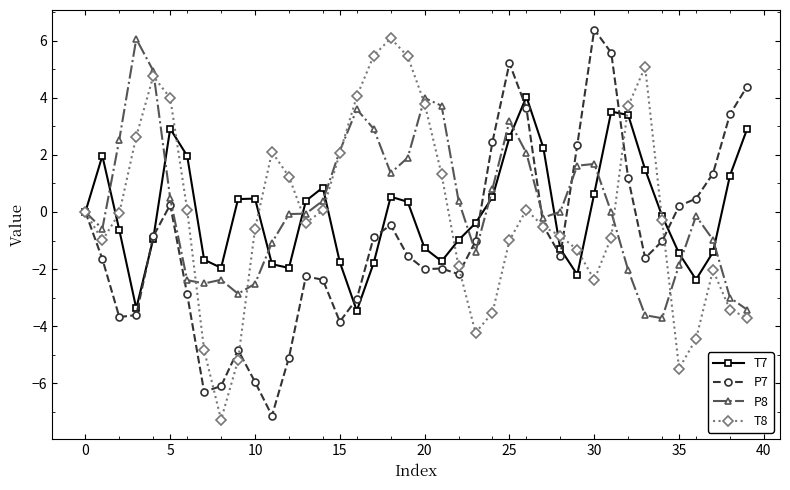

What is the value of the P7 point at the 11th from the left?

-6.0